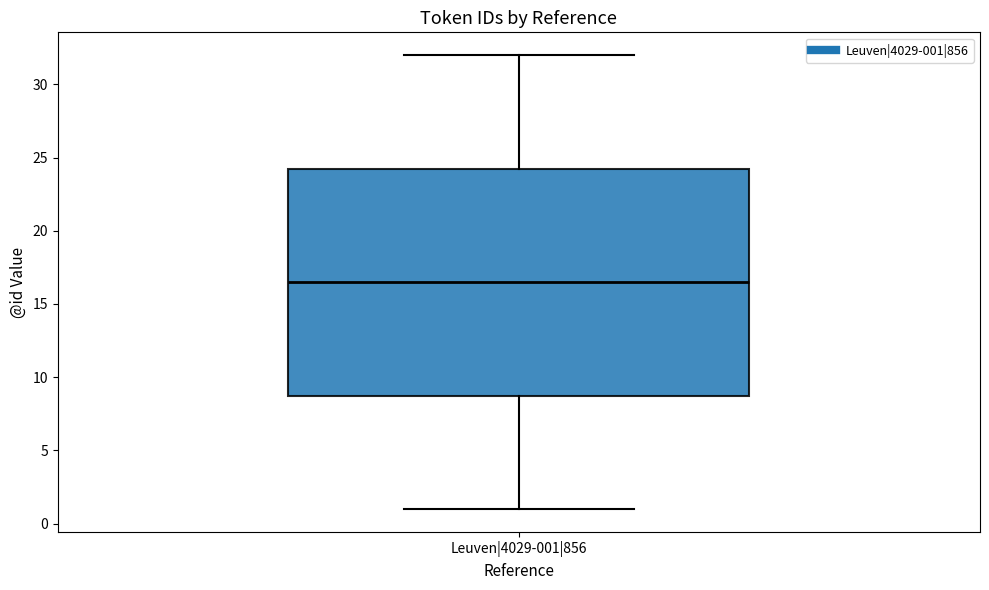

Read this box plot against the y-axis: the position of the median line, the range covered by the box, and the ends of both whiskers. The values are not printed on the chart, so give them approximately, as read against the axis.

median 16.5, box 9.0 to 24.5, whiskers 1.0 to 32.0